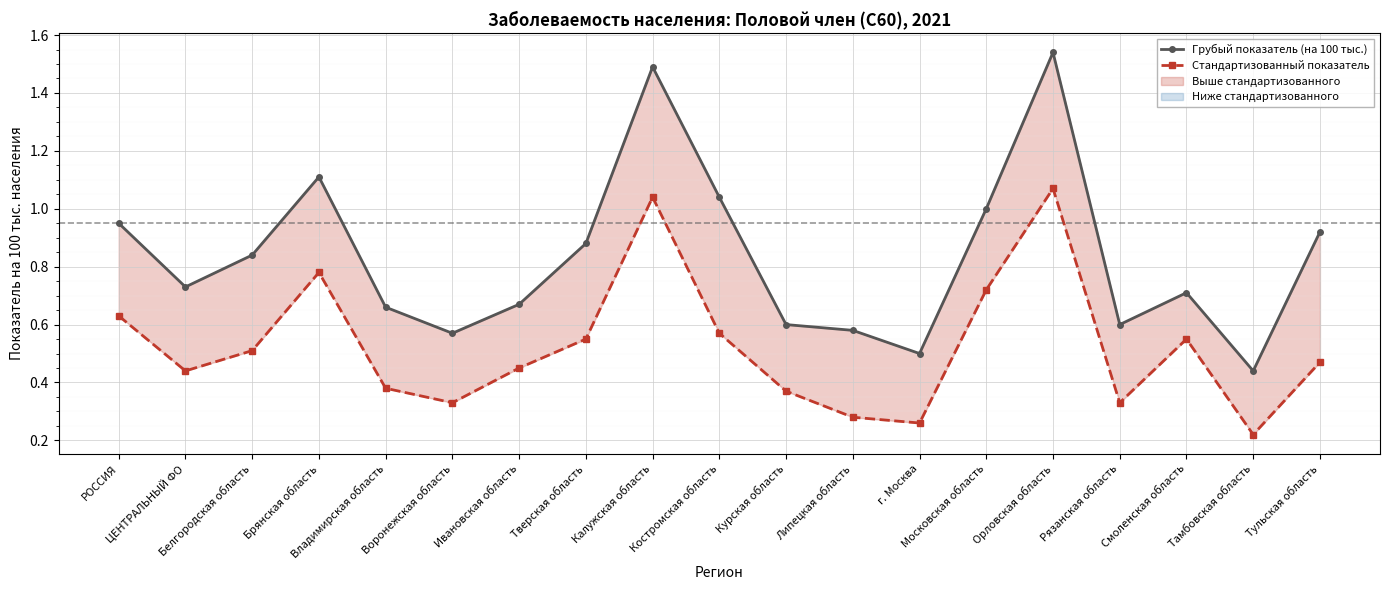

What is the minimum value shown in the chart?

0.2